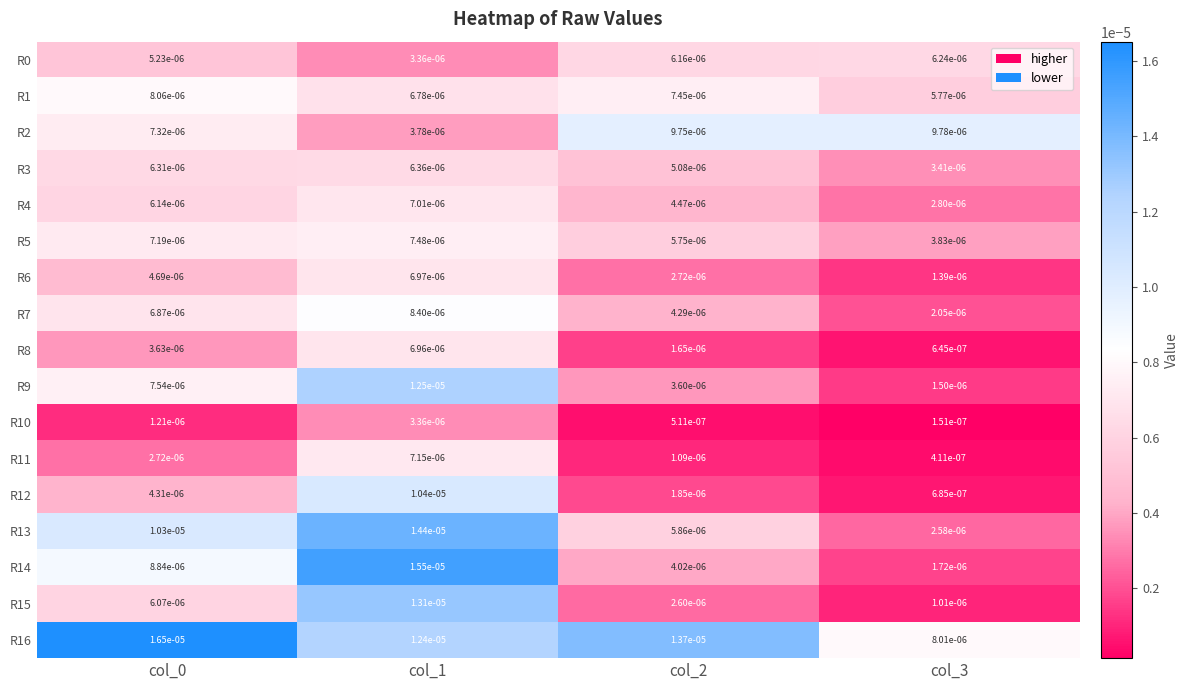

Is the value of R12 at col_1 greater than the value of R11 at col_3?

Yes